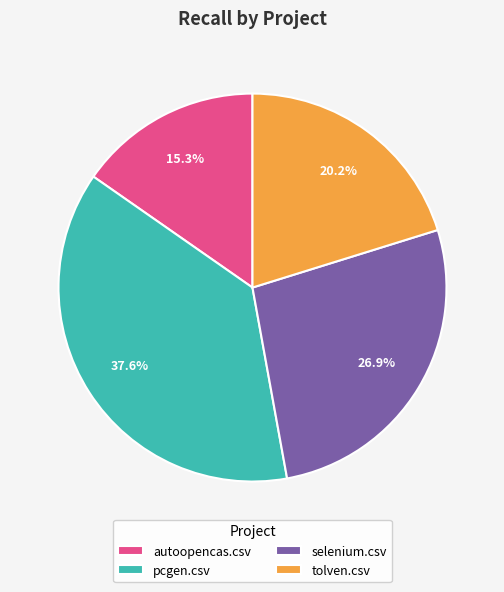

Is it true that selenium.csv is 35% of the pie?

False